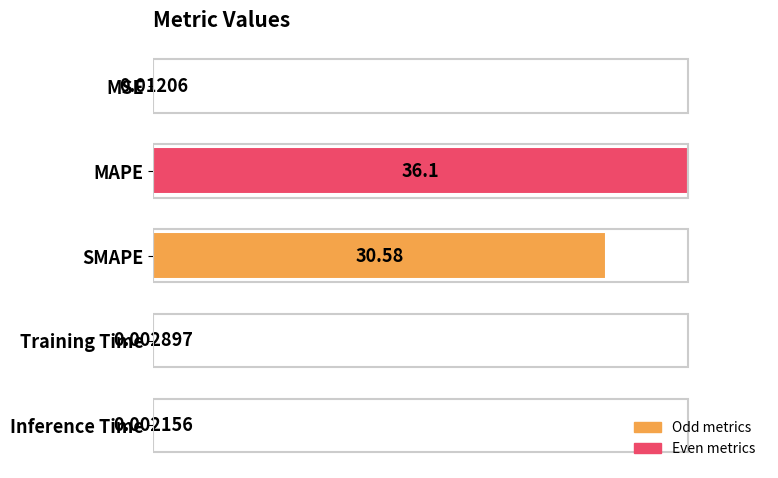

Are the bars grouped side by side (vs. stacked)?

No